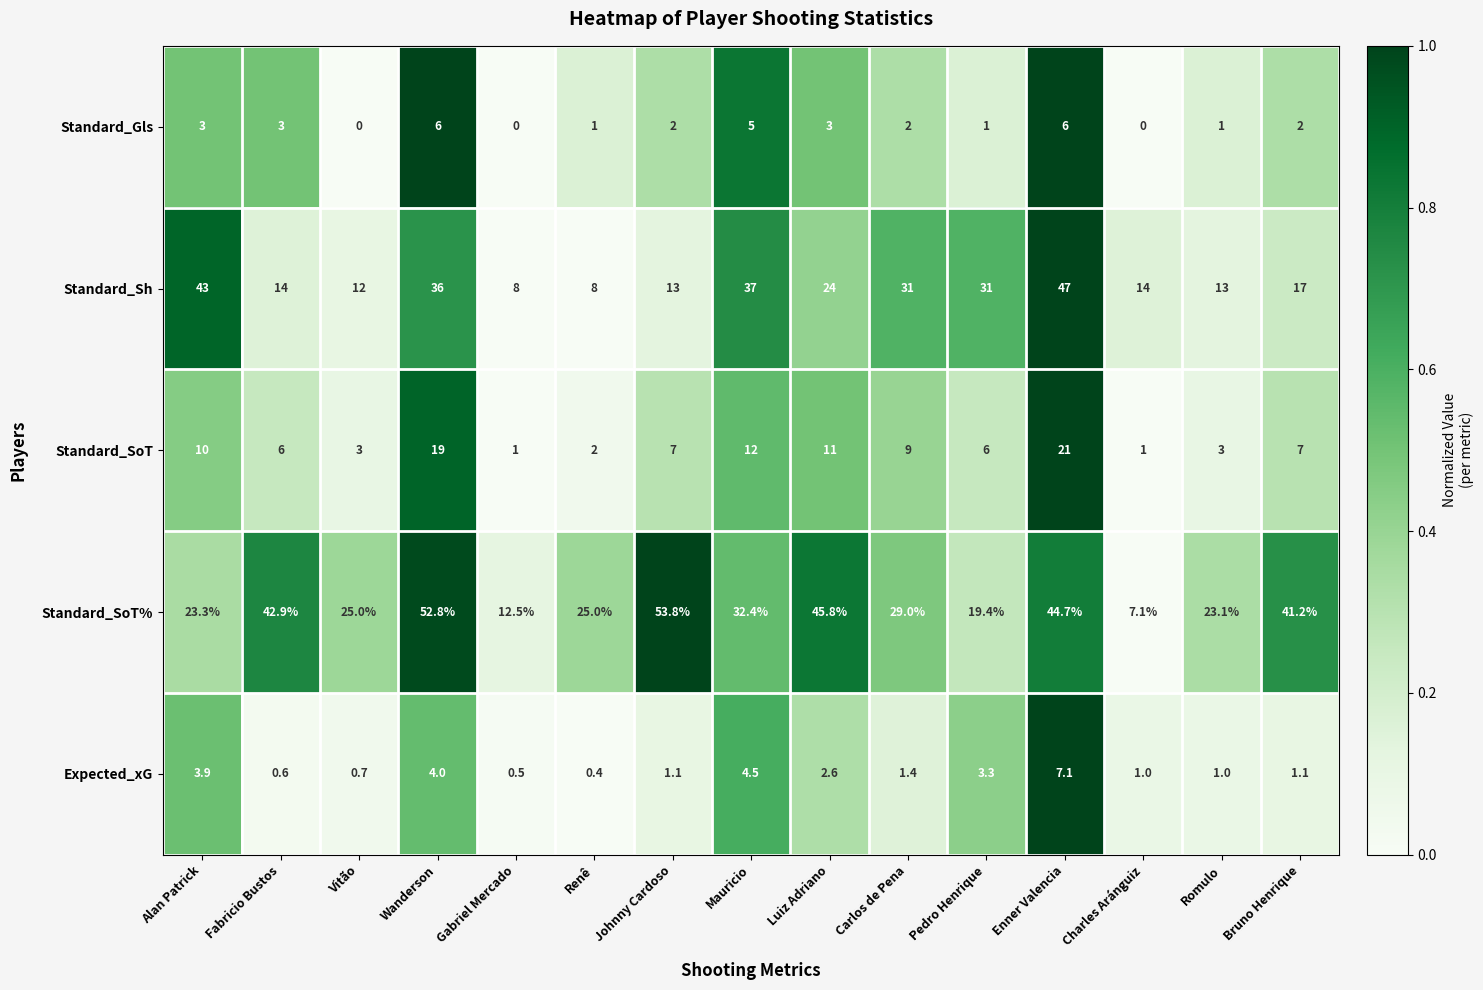

Which series has the widest spread of values?

Standard_SoT%